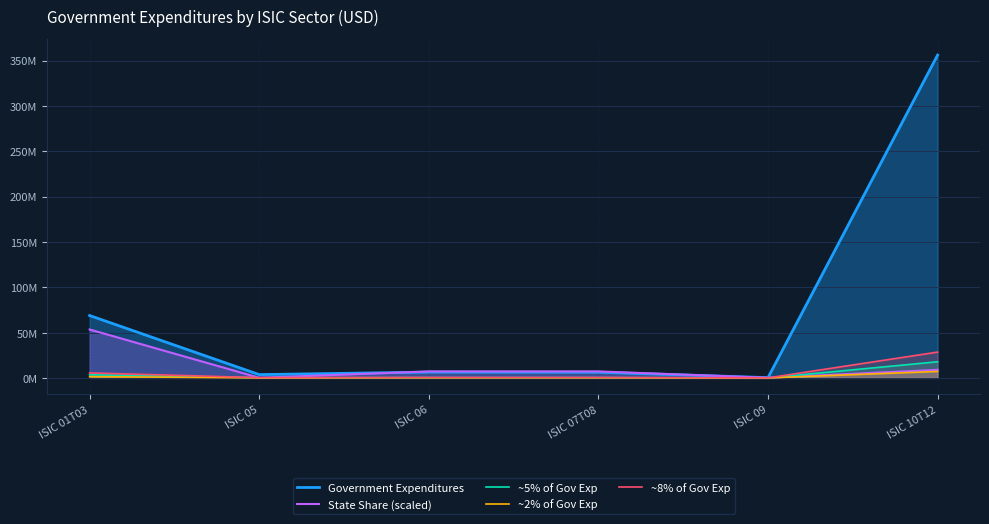

Read the ~5% of Gov Exp value at ISIC 01T03.

3438819.6